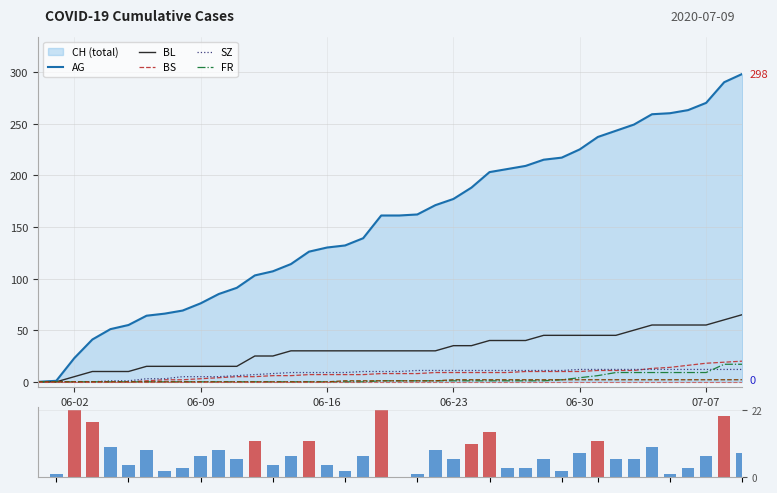

Does the chart contain stacked bars?

No